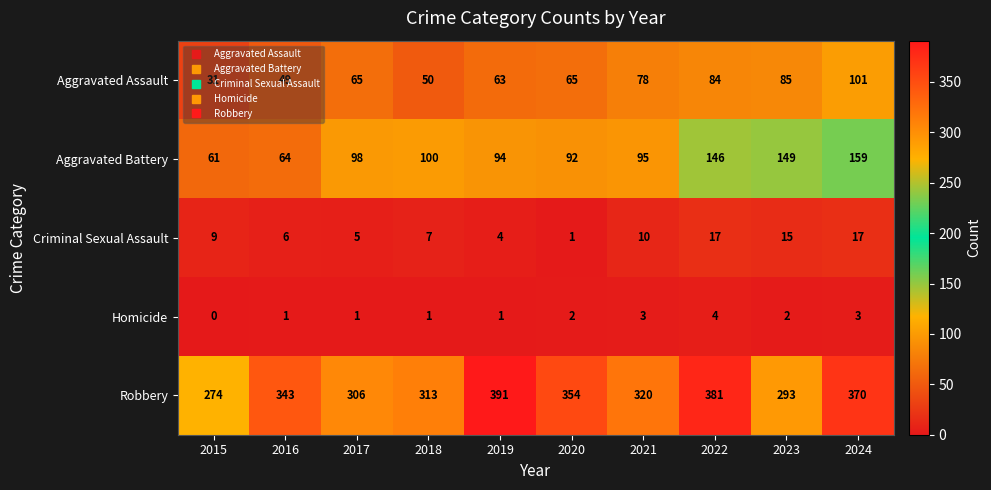

How many distinct data groups are displayed?

5